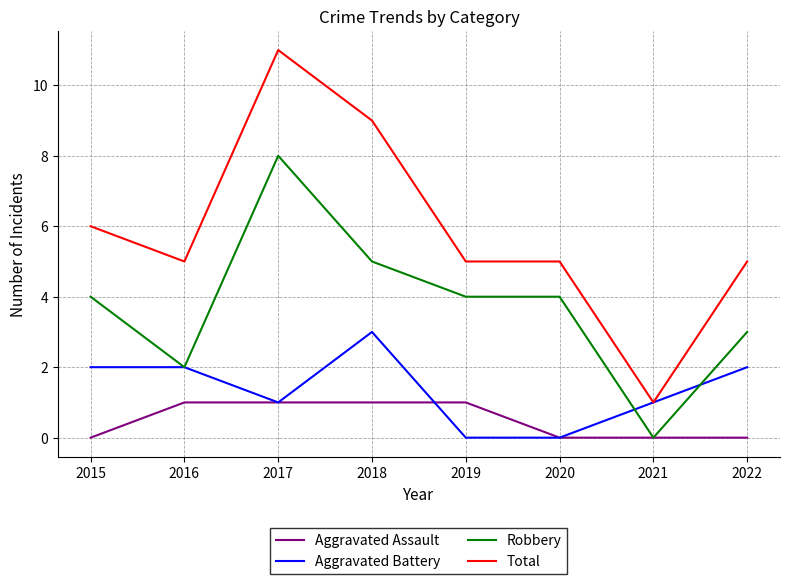

List the series in order of their peak value, highest first.

Total, Robbery, Aggravated Battery, Aggravated Assault